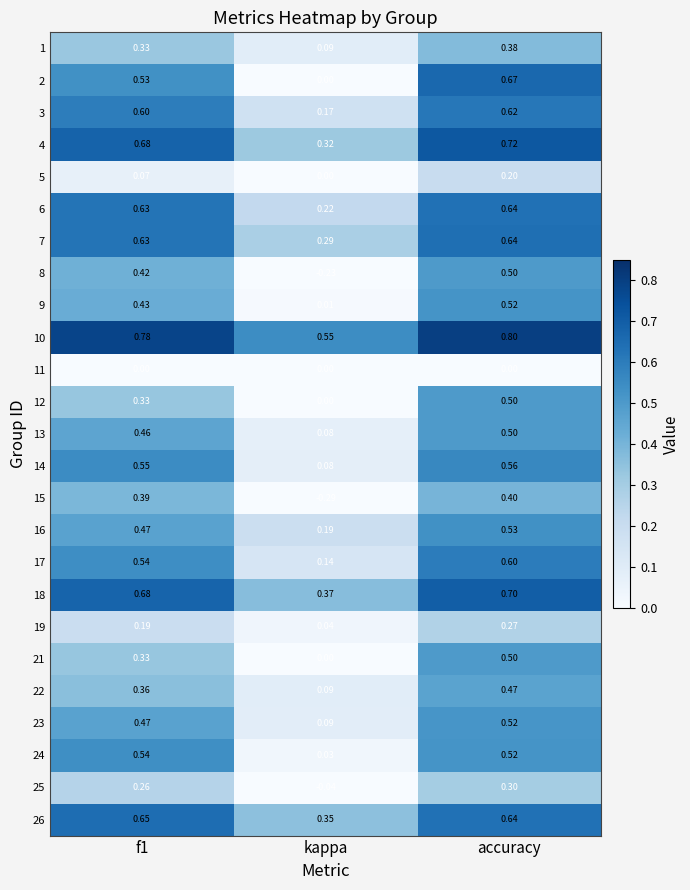

Which label corresponds to the smallest value in the chart?

kappa